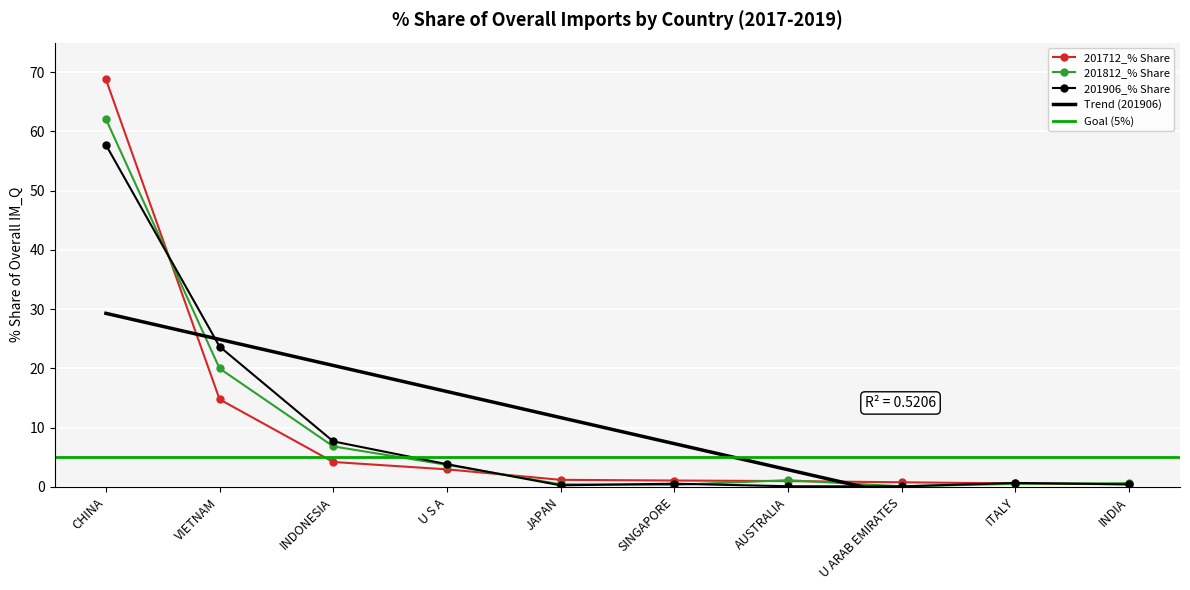

What is the sum of the 201906_% Share values at JAPAN and INDONESIA?

8.0